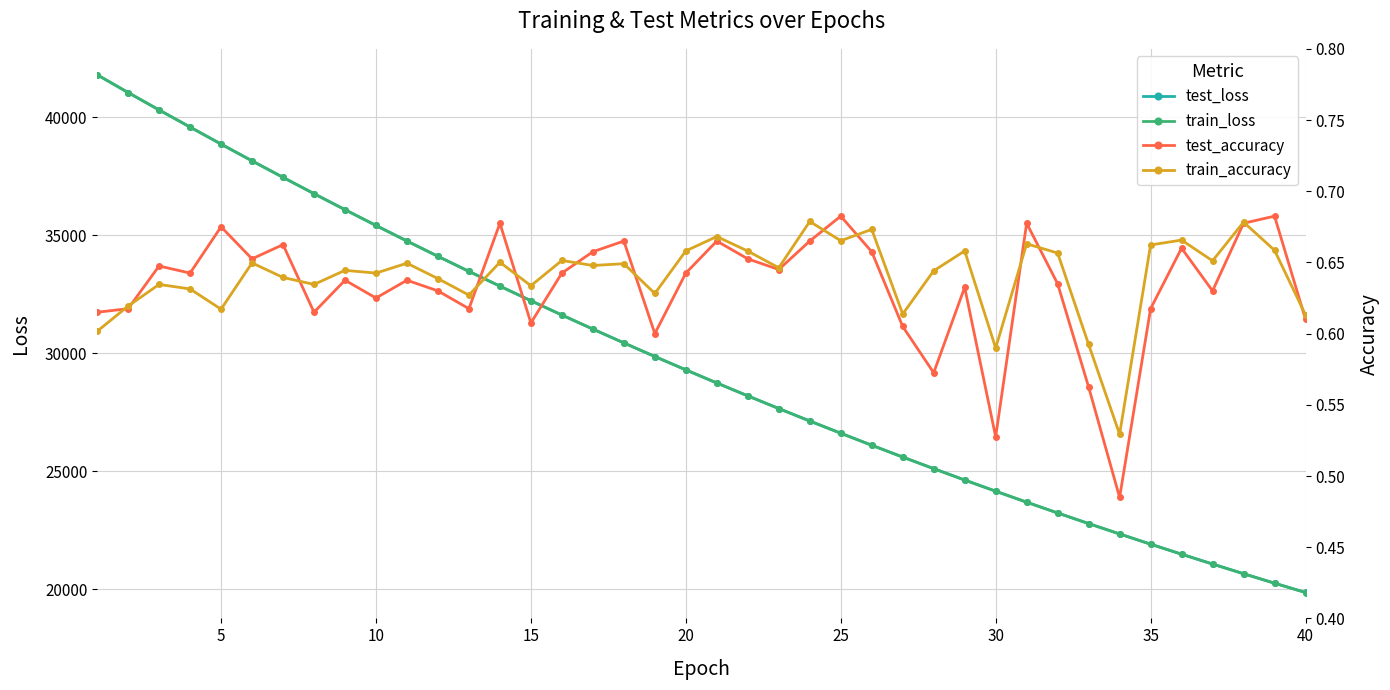

Is the value of train_loss at 30 greater than the value of test_loss at 20?

No